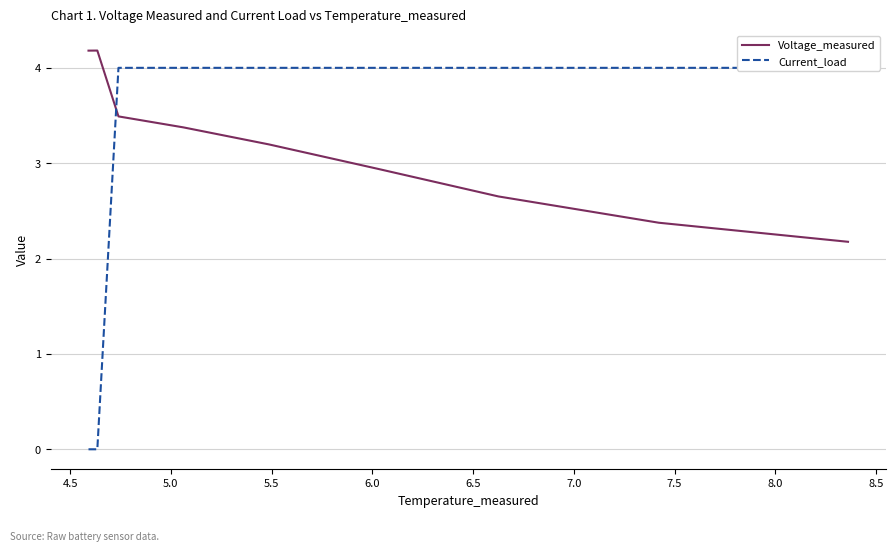

Where do Voltage_measured and Current_load first cross each other?

4.5 and 5.0